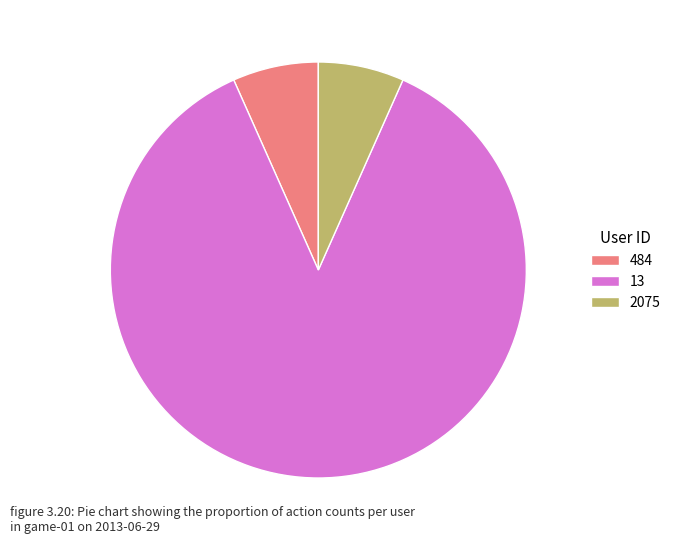

What is the ratio of the value at 484 to the value at 13?

0.1